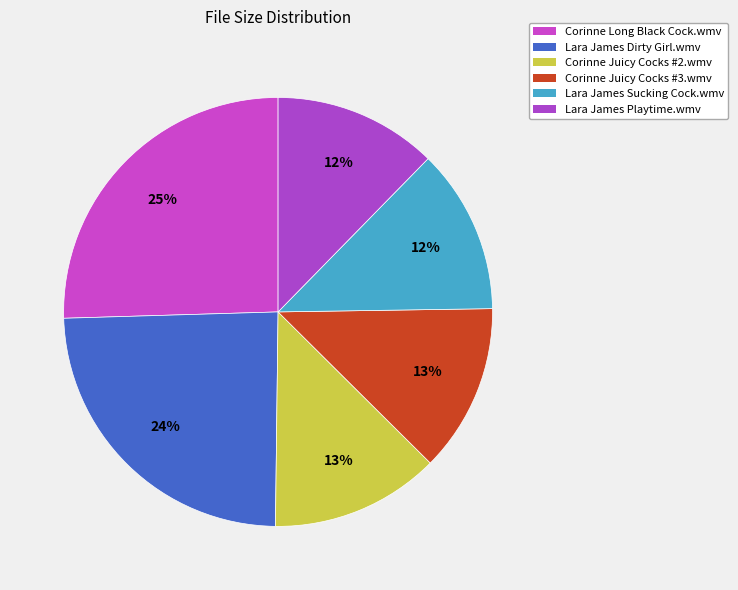

To the nearest percent, what percentage of the pie is Corinne Juicy Cocks #3.wmv?

13%